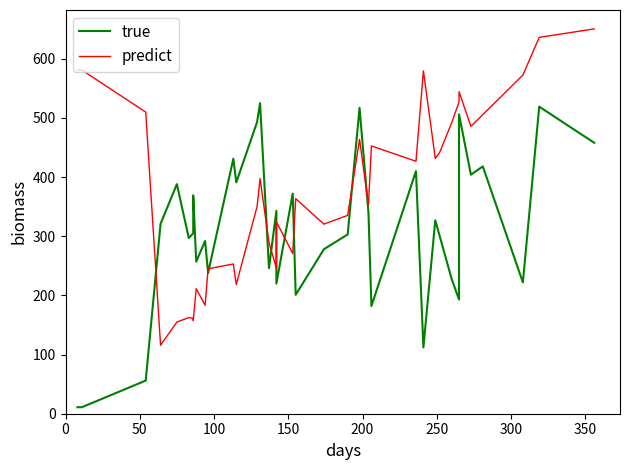

What is the sum of all true values?

11484.0